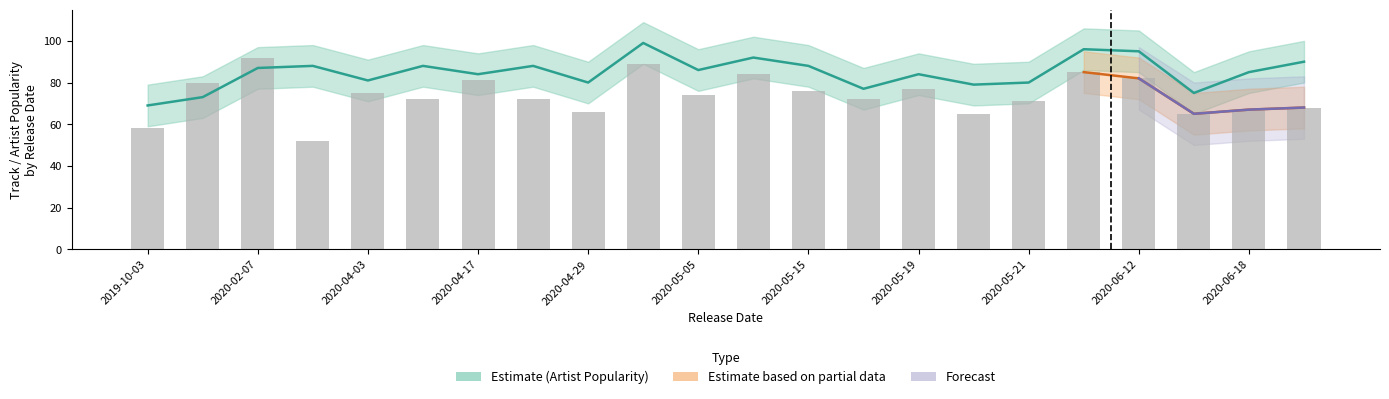

The Artist_Popularity series shows 139 at 2020-03-27. True or false?

False